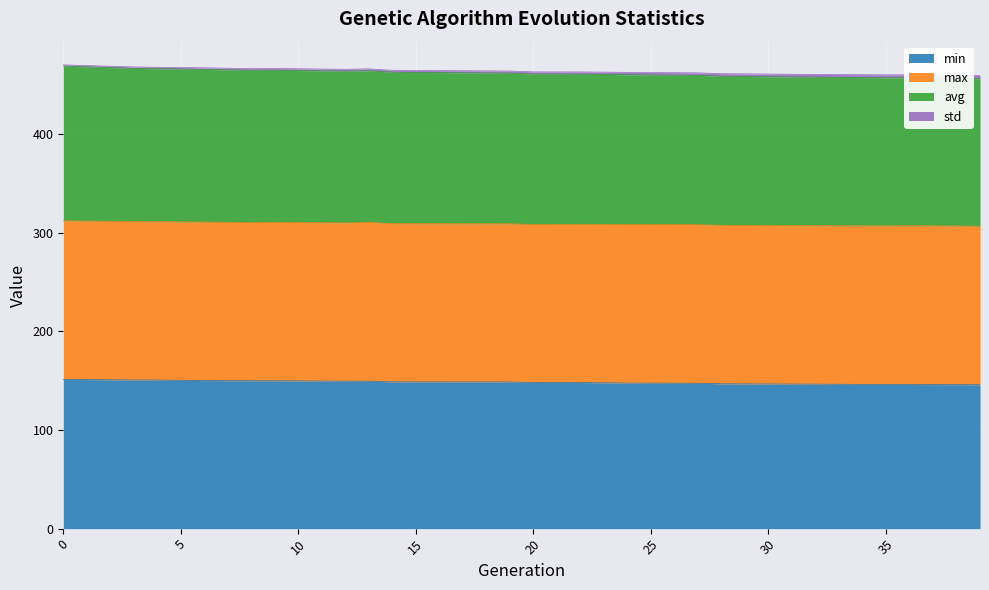

What is the maximum value shown in the chart?

470.3